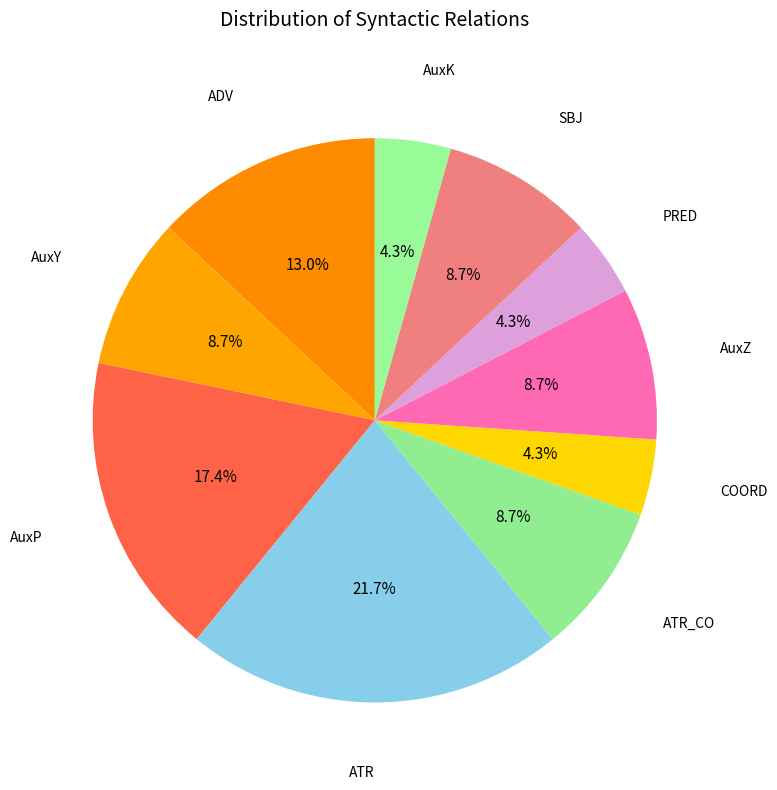

How many slices are in this pie chart?

10